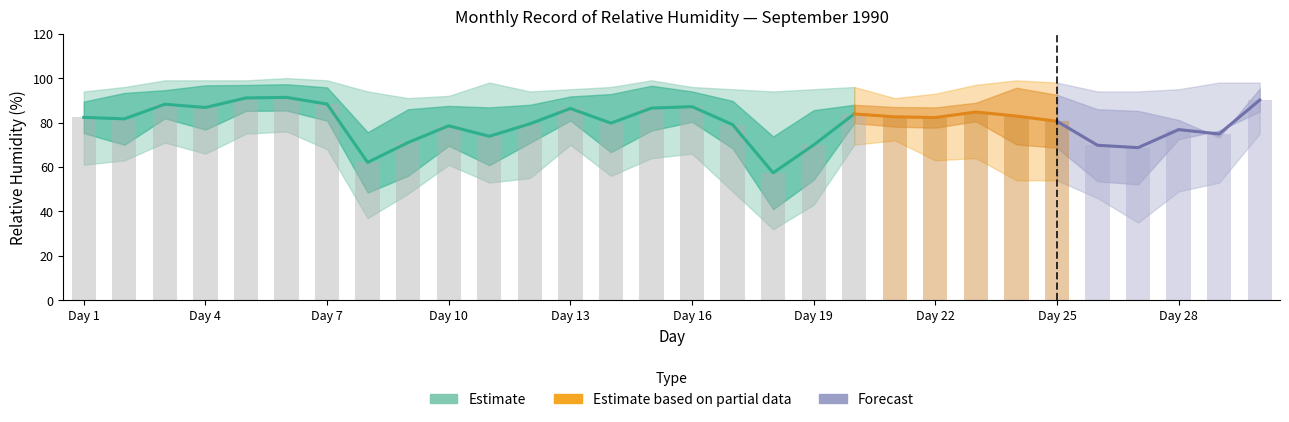

How many values in the MEDIA_24h series exceed 82?

15